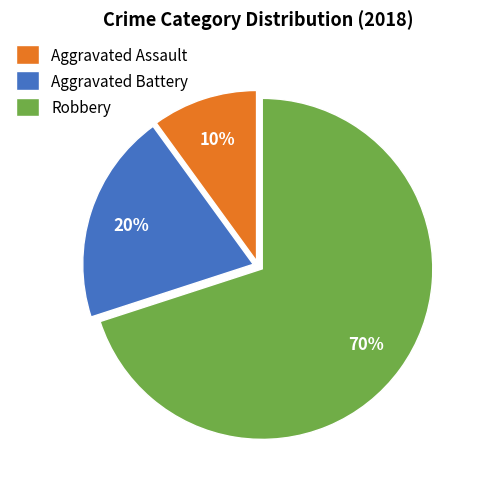

The Aggravated Battery slice represents 12% of the pie. True or false?

False